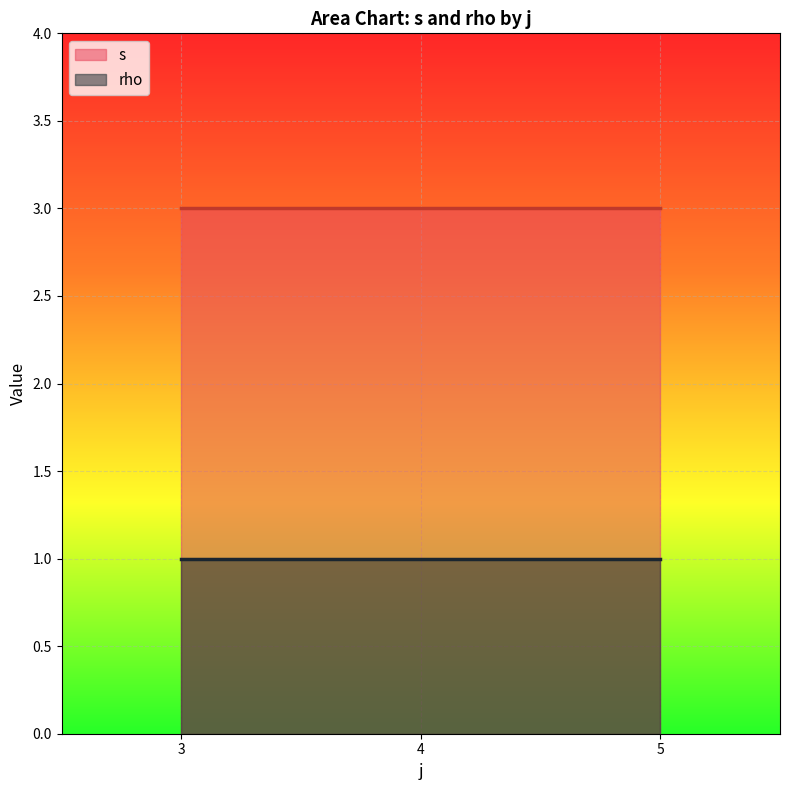

Between 4 and 3, which is larger?

3